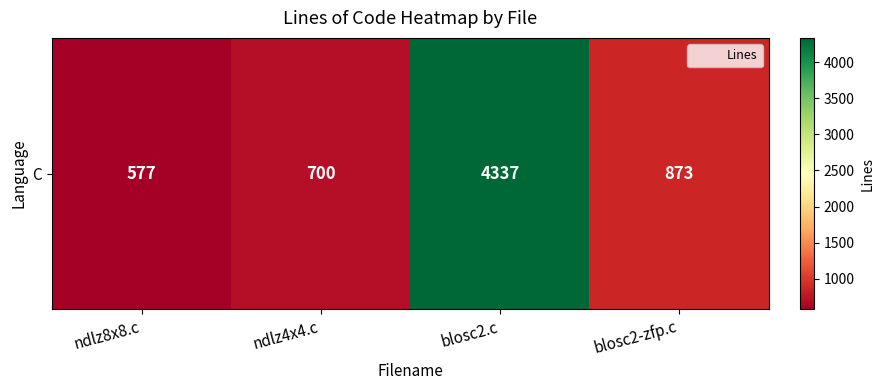

What is the ratio of the value at ndlz4x4.c to the value at blosc2.c?

0.2